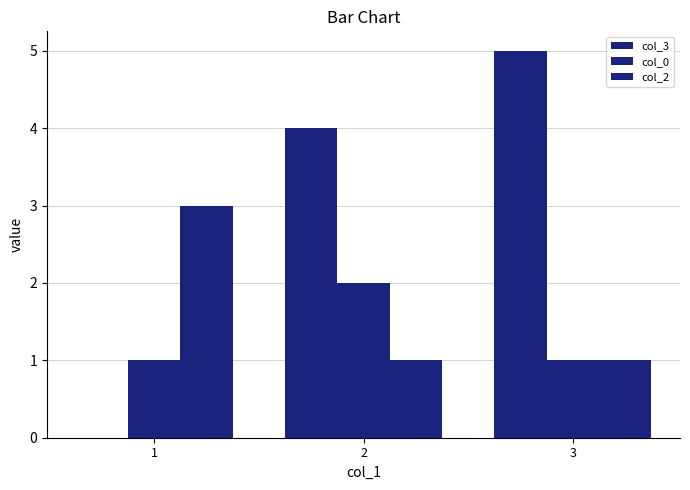

Reading left to right, list all the values displayed in this chart.

col_3: 1=0	2=4	3=5
col_0: 1=1	2=2	3=1
col_2: 1=3	2=1	3=1